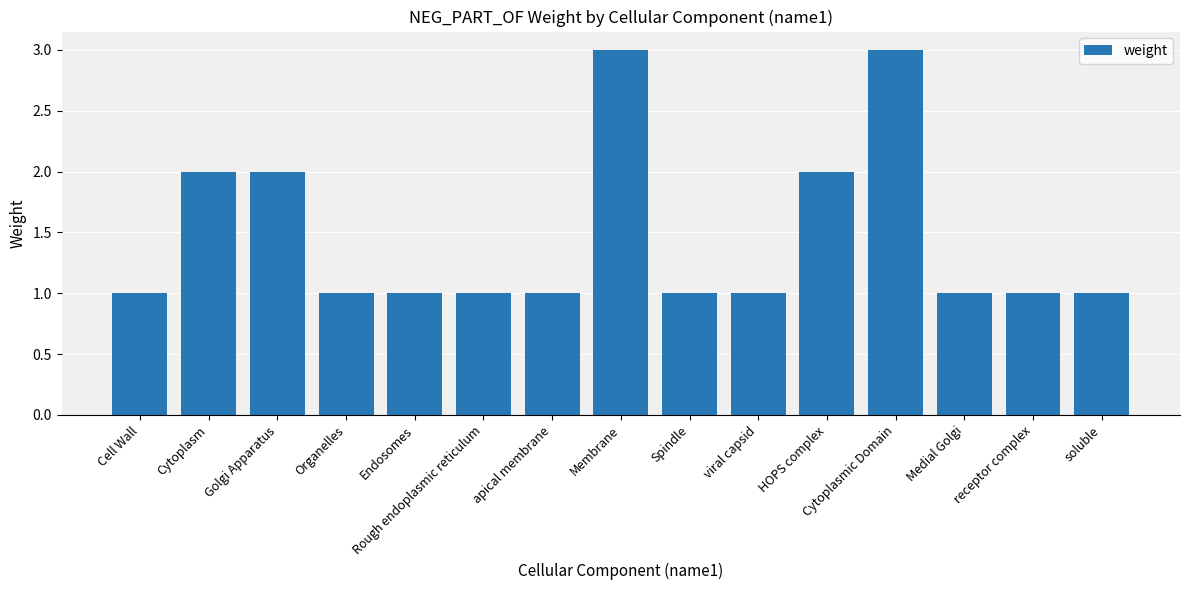

How many data points does each series have?

15